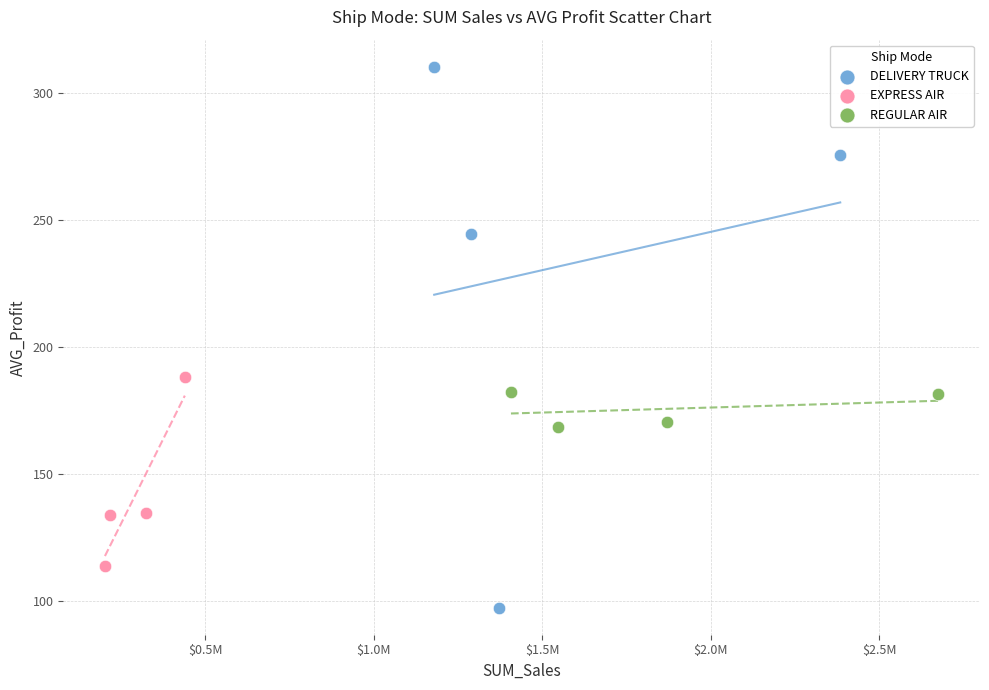

Which series has the widest spread of Y values?

DELIVERY TRUCK